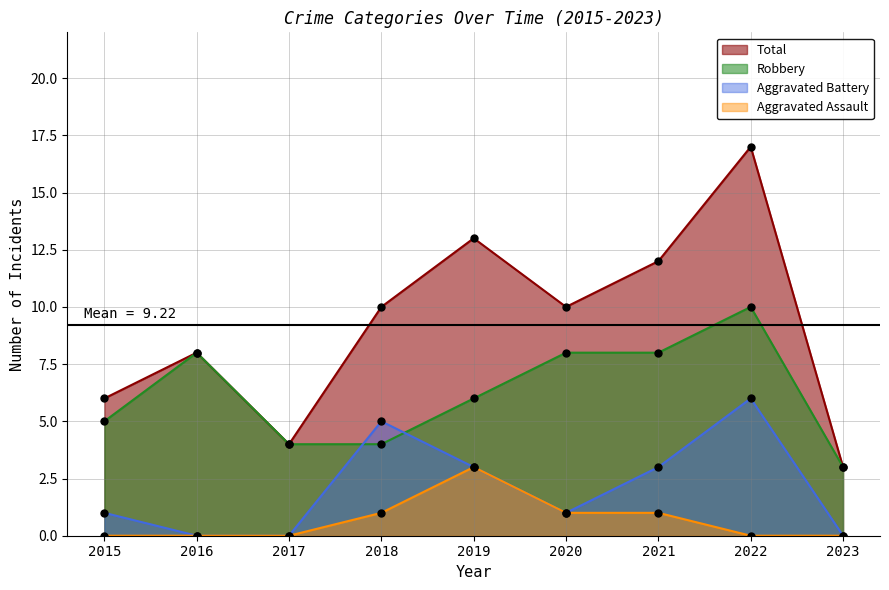

What is the difference between the maximum and second lowest values in the Aggravated Assault series?

3